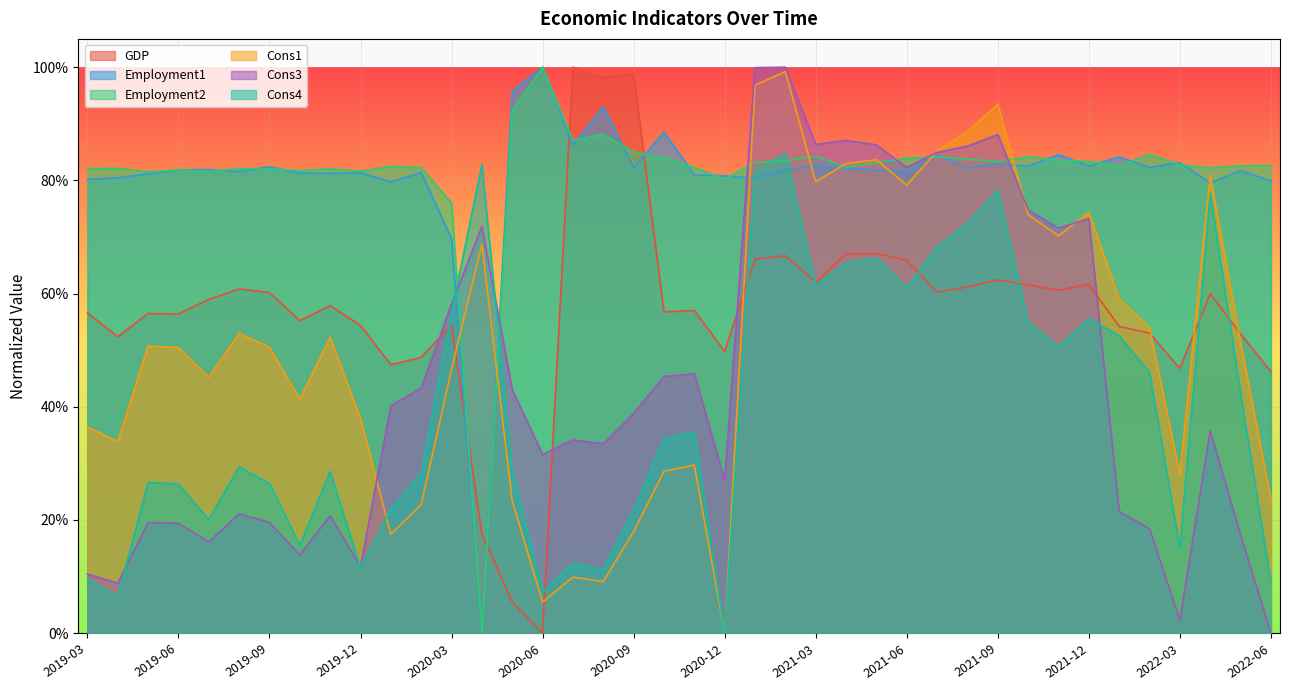

Rank the series by their maximum value, from highest to lowest.

GDP, Employment1, Employment2, Cons3, Cons1, Cons4